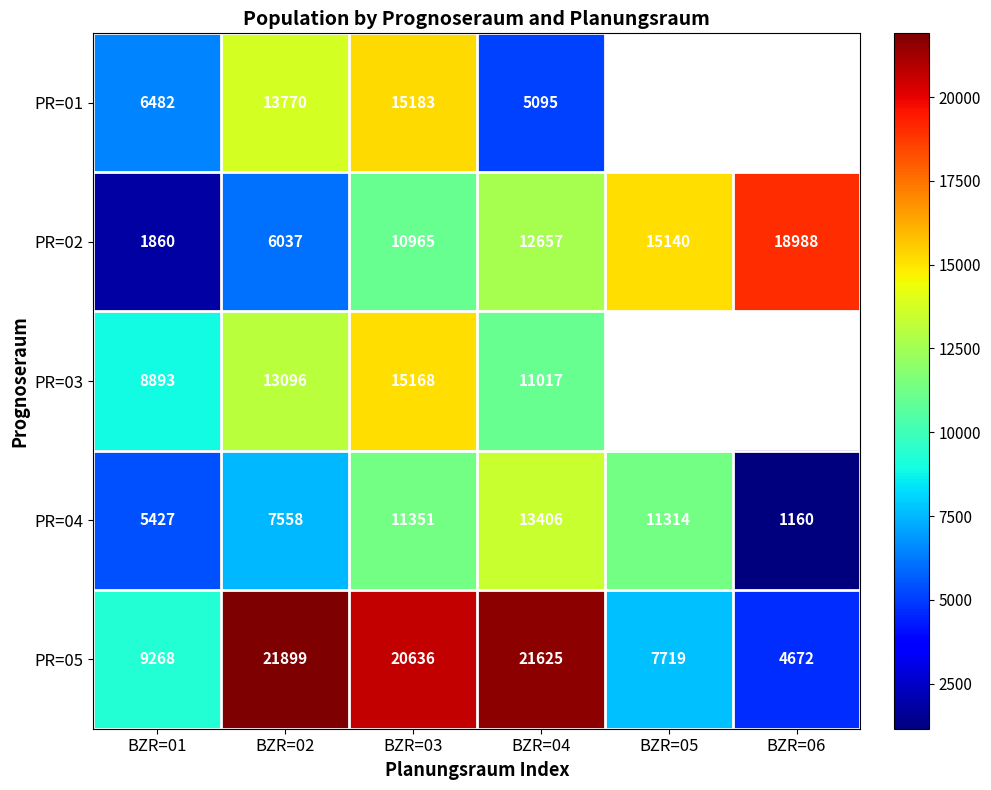

Rank the series at BZR=03 from lowest to highest value.

PR=02, PR=04, PR=03, PR=01, PR=05